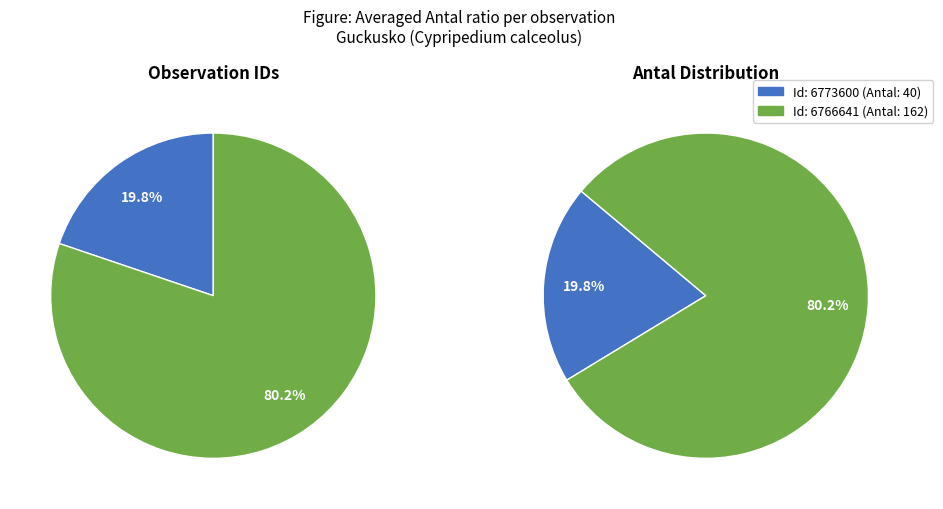

True or false: 6773600 accounts for 28% of the total.

False